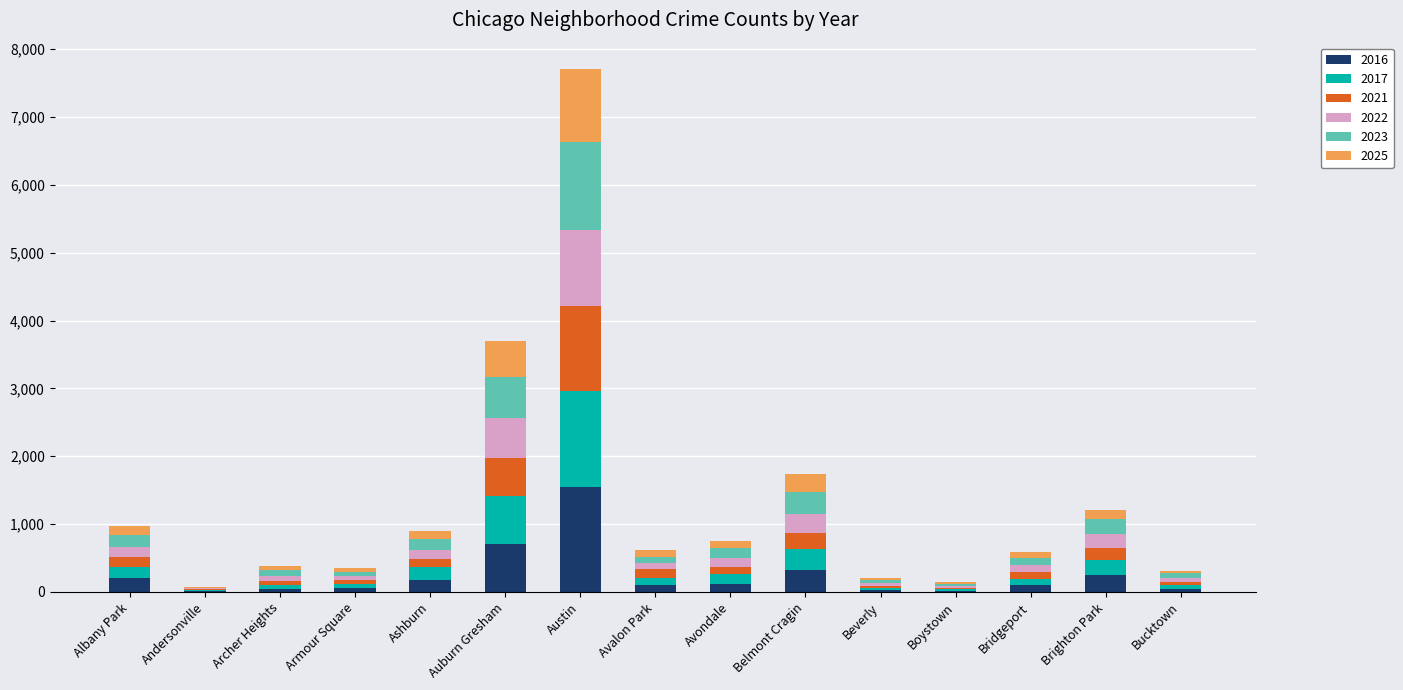

What is the maximum value for 2016?

1551